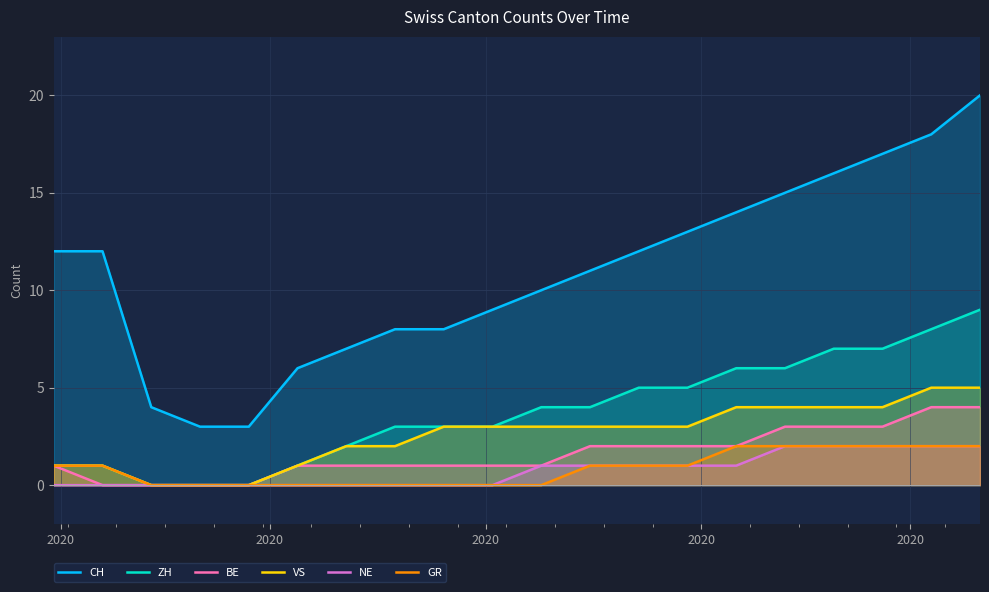

True or false: CH and GR cross at least once.

False